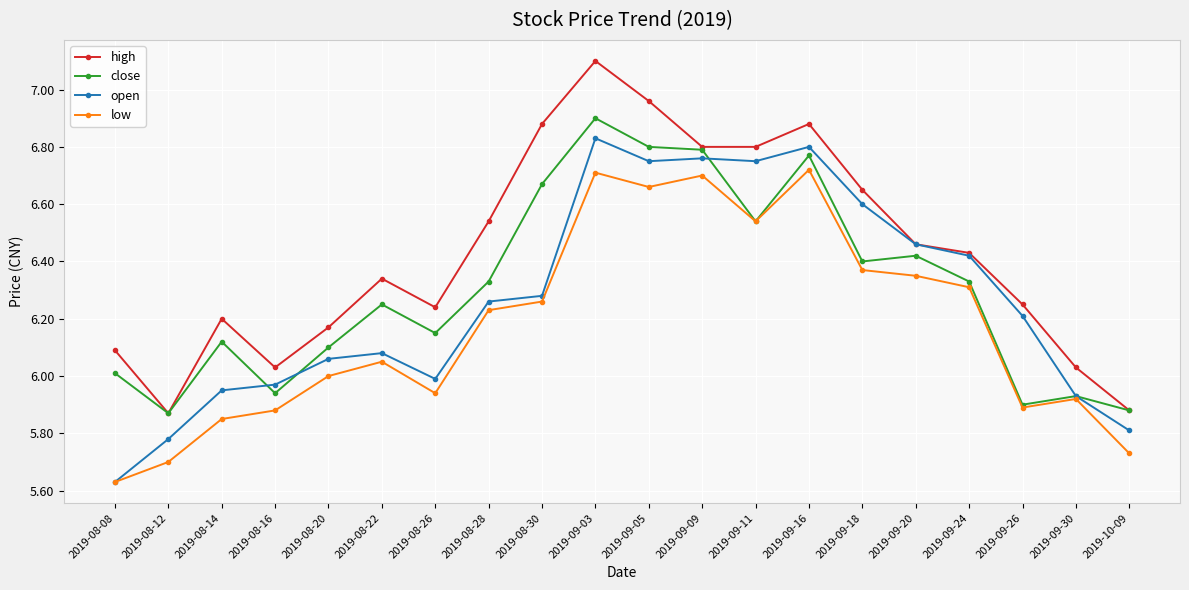

True or false: high and low cross at least once.

False